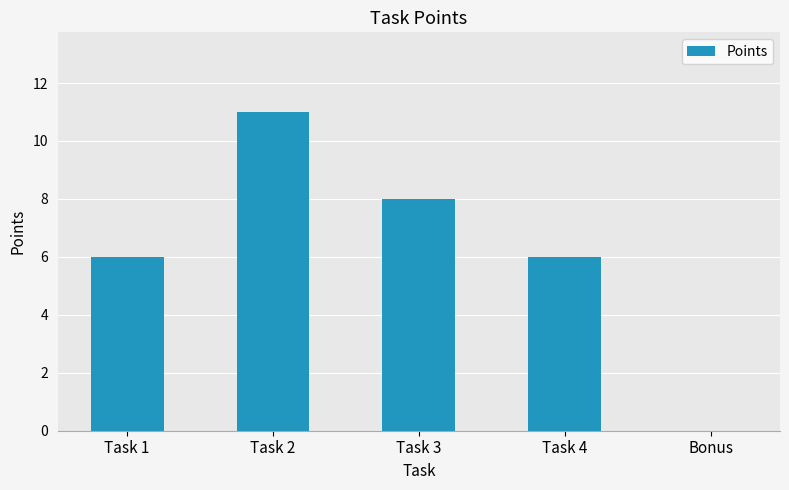

Is it true that the value at Bonus is -5?

False